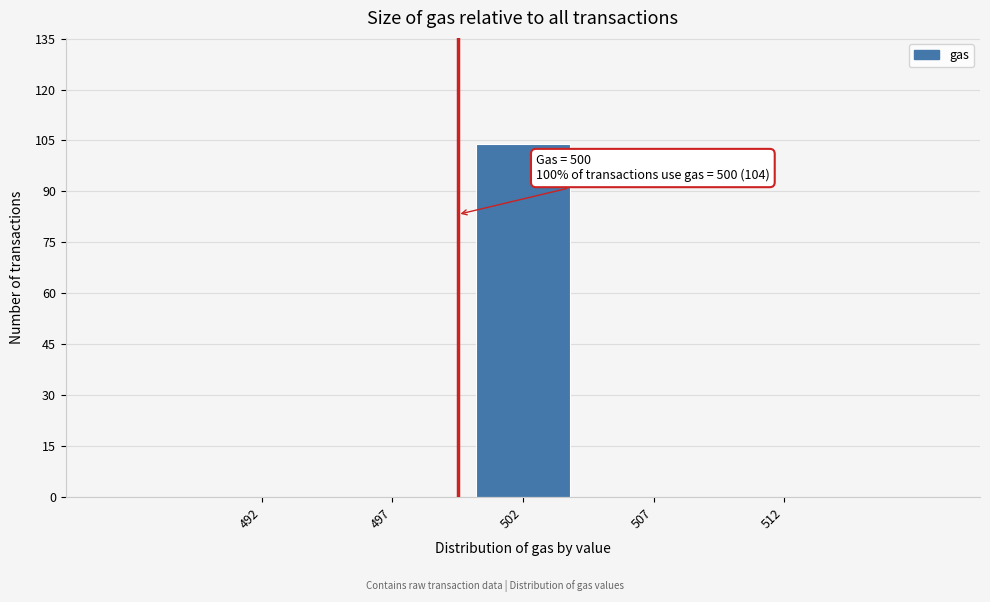

Reading left to right, what are all the values shown in this chart?

492=0	497=0	502=104	507=0	512=0